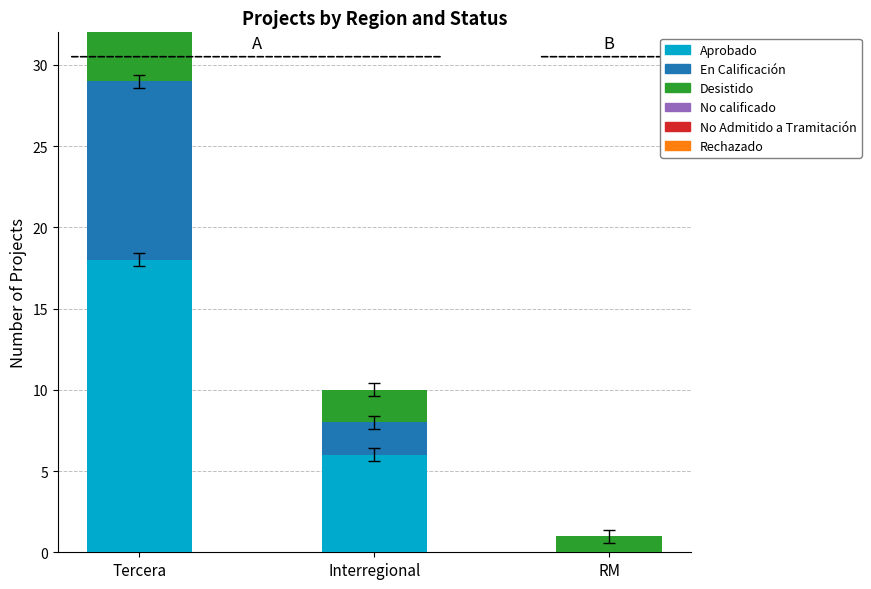

Is the value of Aprobado at Tercera greater than the value of En Calificación at Tercera?

Yes